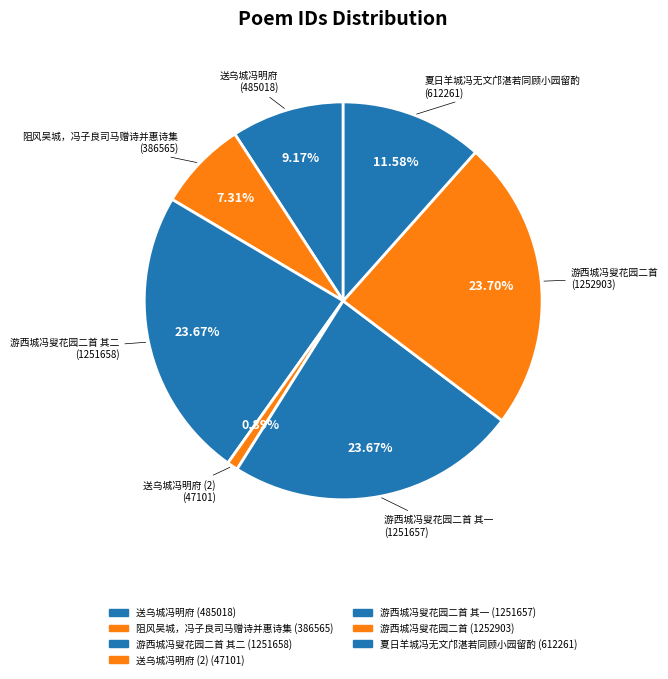

Rank the categories by value from highest to lowest.

游西城冯叟花园二首 (1252903), 游西城冯叟花园二首 其二 (1251658), 游西城冯叟花园二首 其一 (1251657), 夏日羊城冯无文邝湛若同顾小园留酌 (612261), 送乌城冯明府 (485018), 阻风吴城，冯子良司马赠诗并惠诗集 (386565), 送乌城冯明府 (47101)